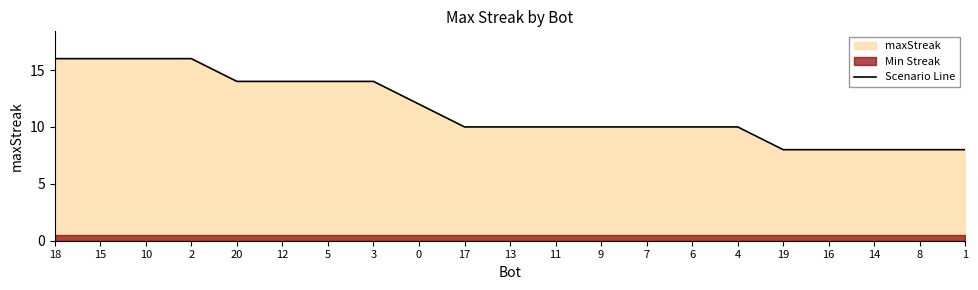

Reading right to left, list all the values displayed in this chart.

8	8	8	8	8	10	10	10	10	10	10	10	12	14	14	14	14	16	16	16	16